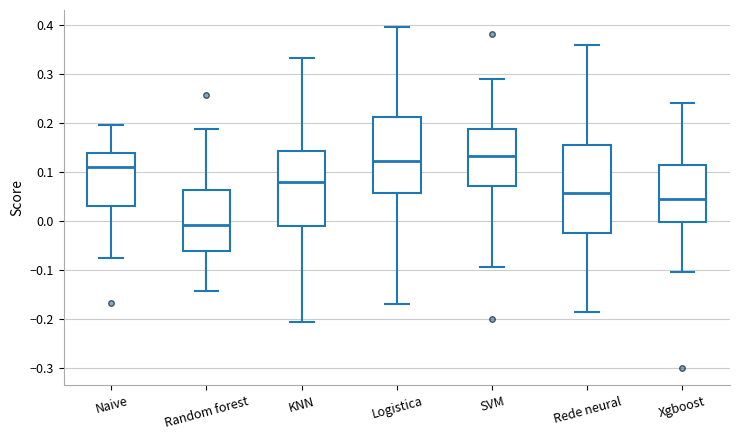

Which box's median line is the highest?

SVM